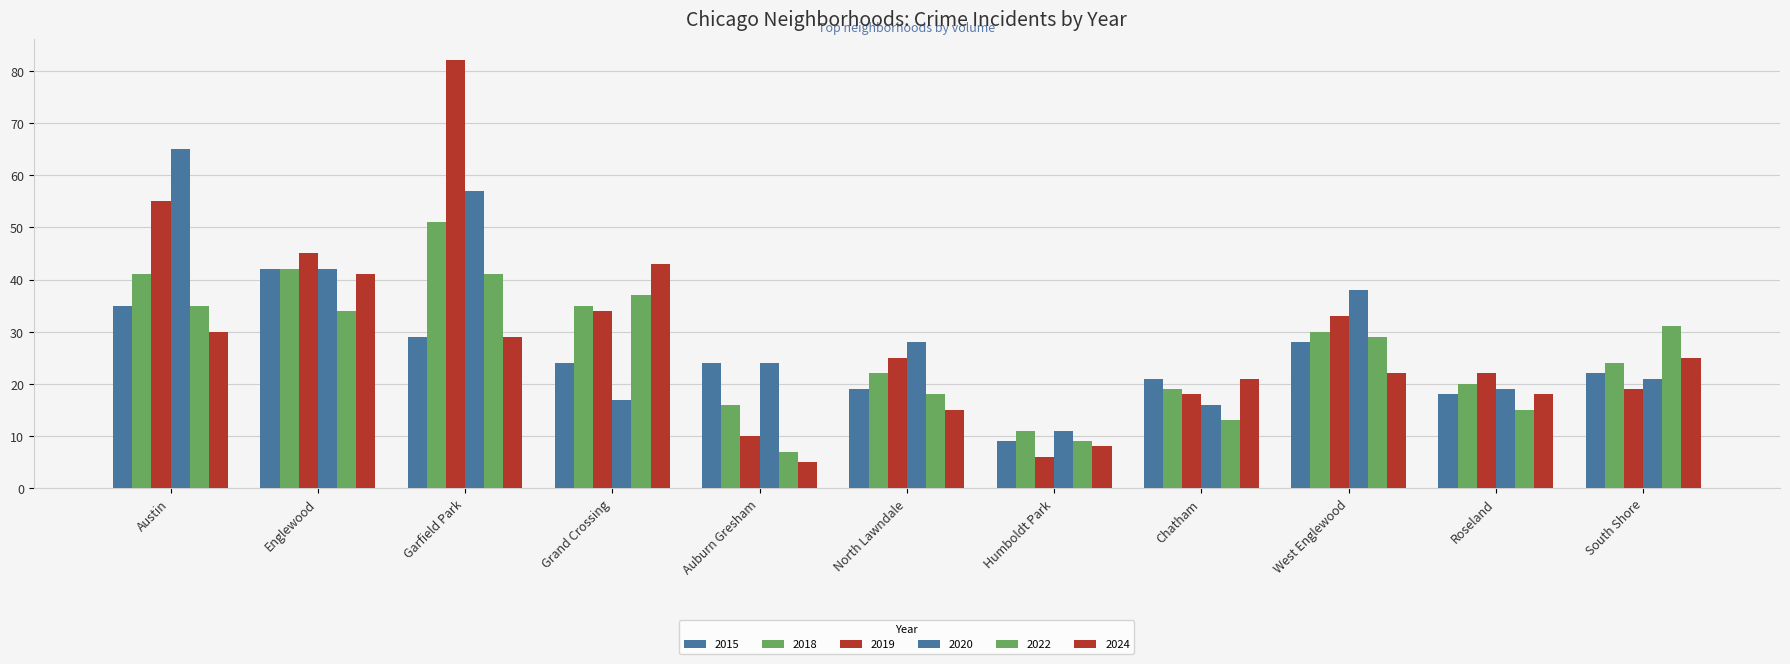

The value of 2020 at Chatham is 16. True or false?

True